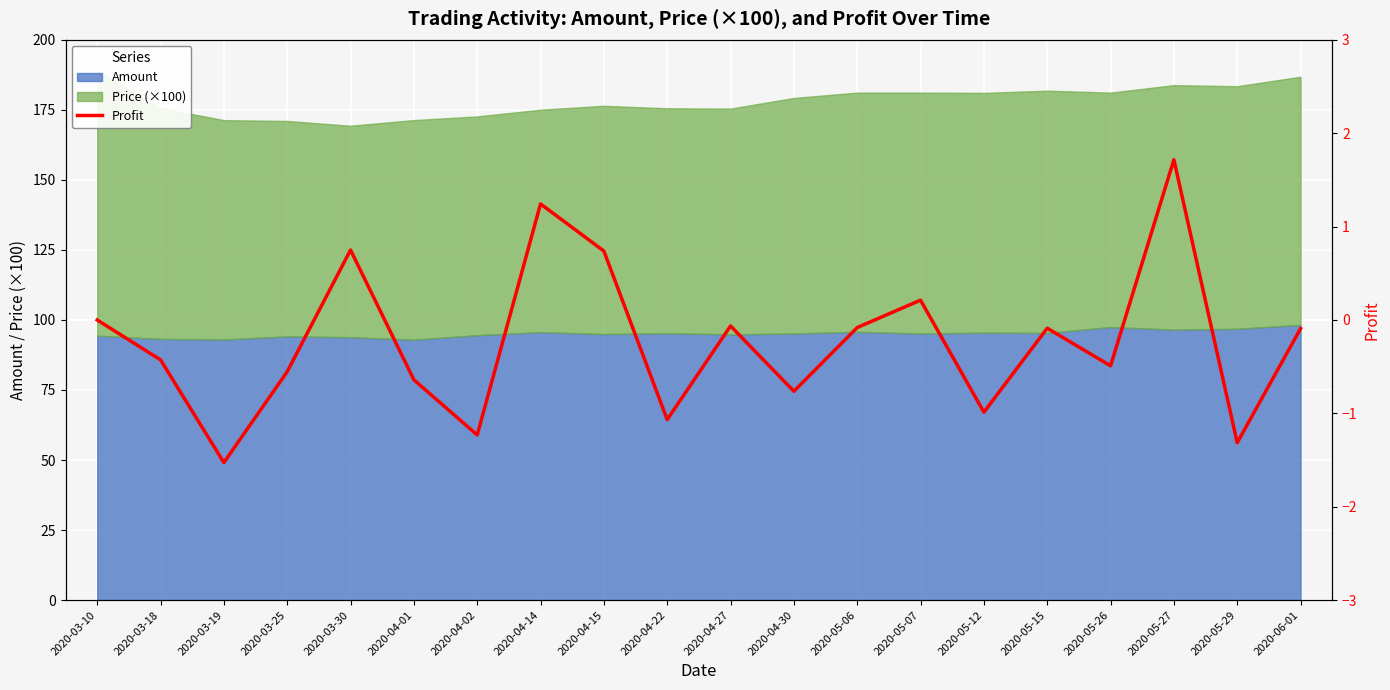

What is the smallest value displayed?

-1.5